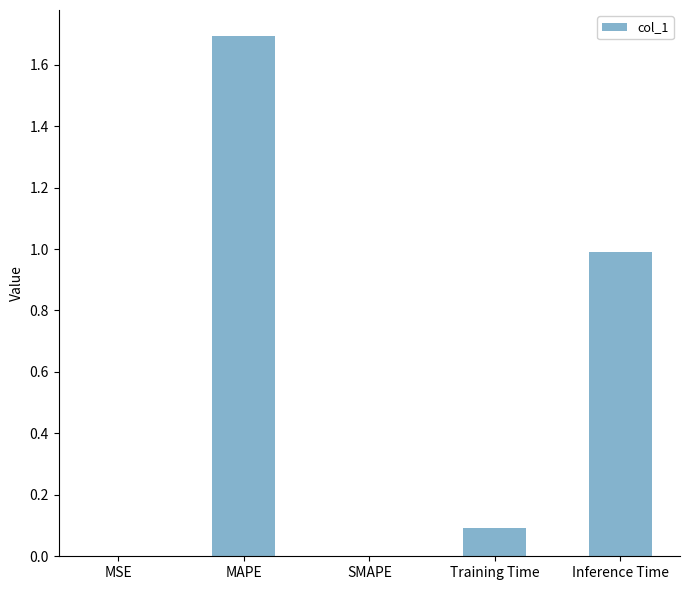

The value at MSE is 0.0. True or false?

True